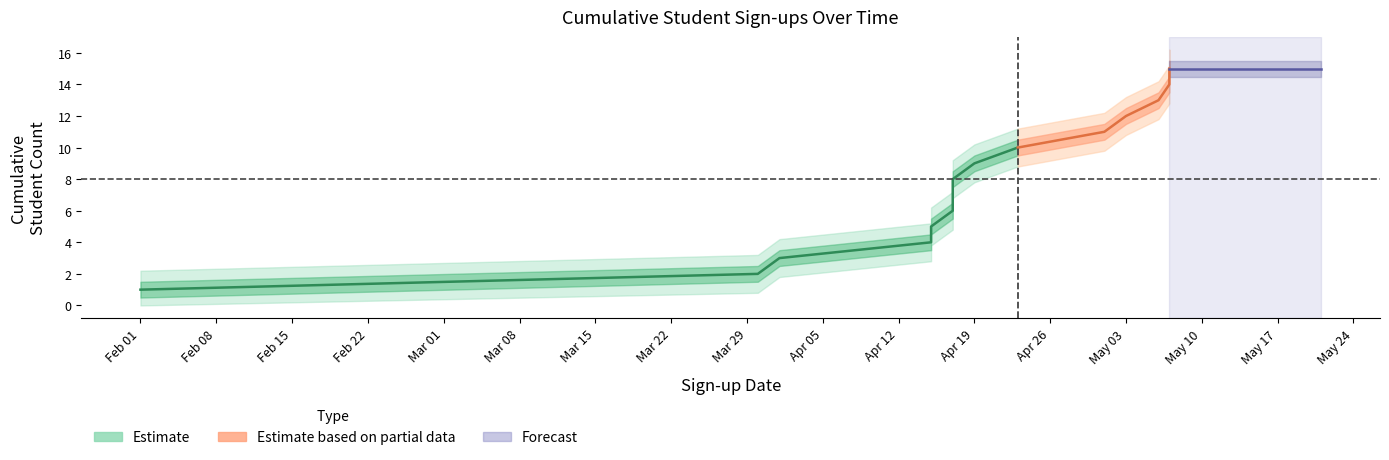

What is the label of the 10th point from the right?

2023-04-01